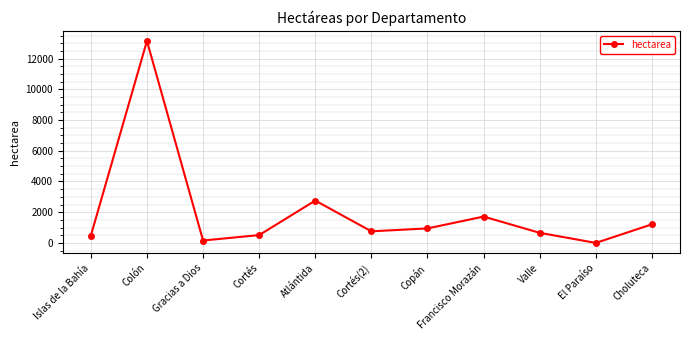

At which category does the chart reach its peak across all series?

Colón